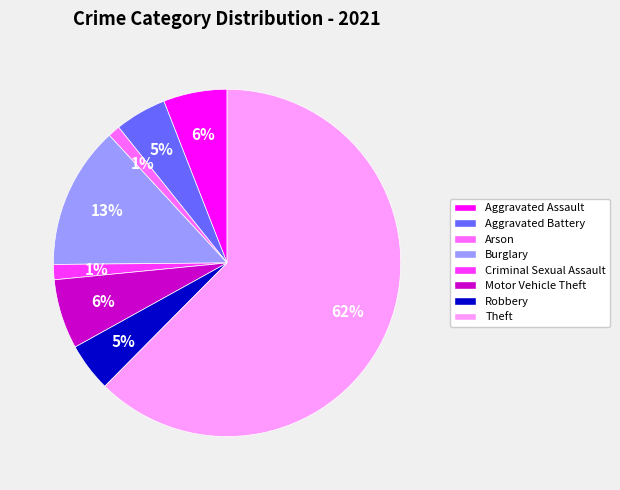

To the nearest percent, what is the average slice percentage?

12%